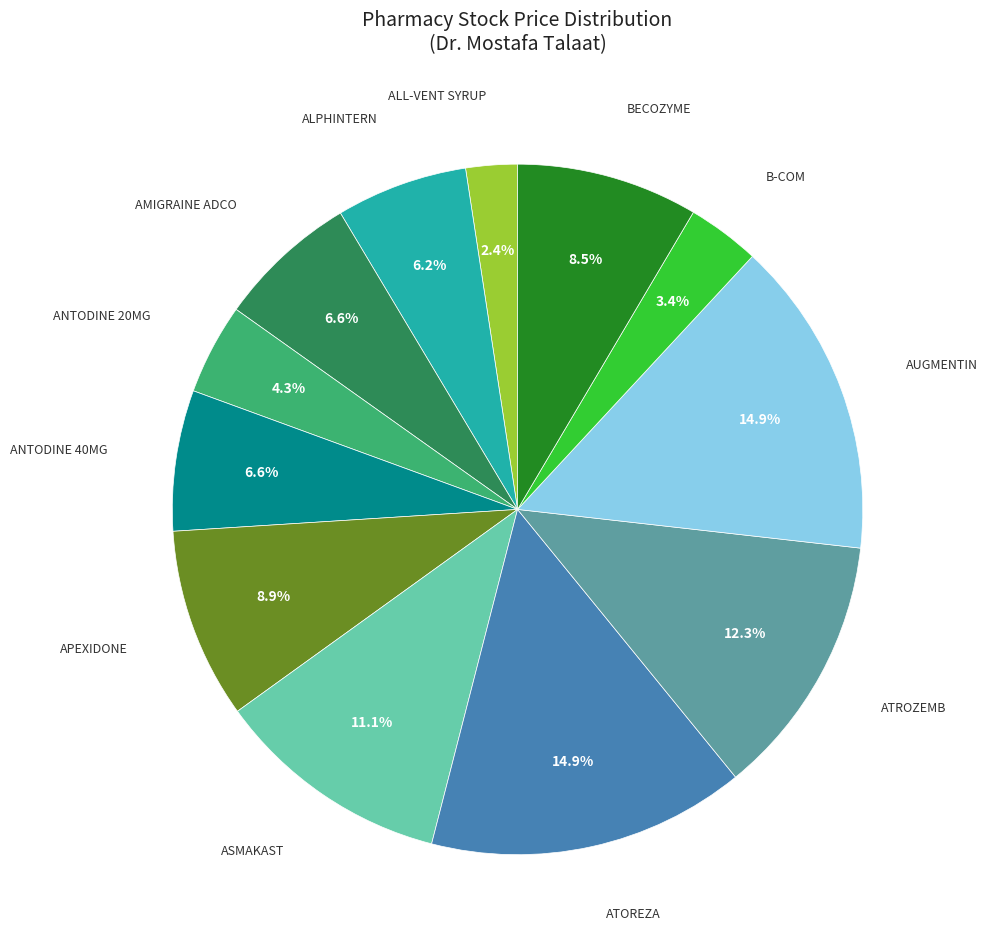

Is there a majority slice in this chart?

No